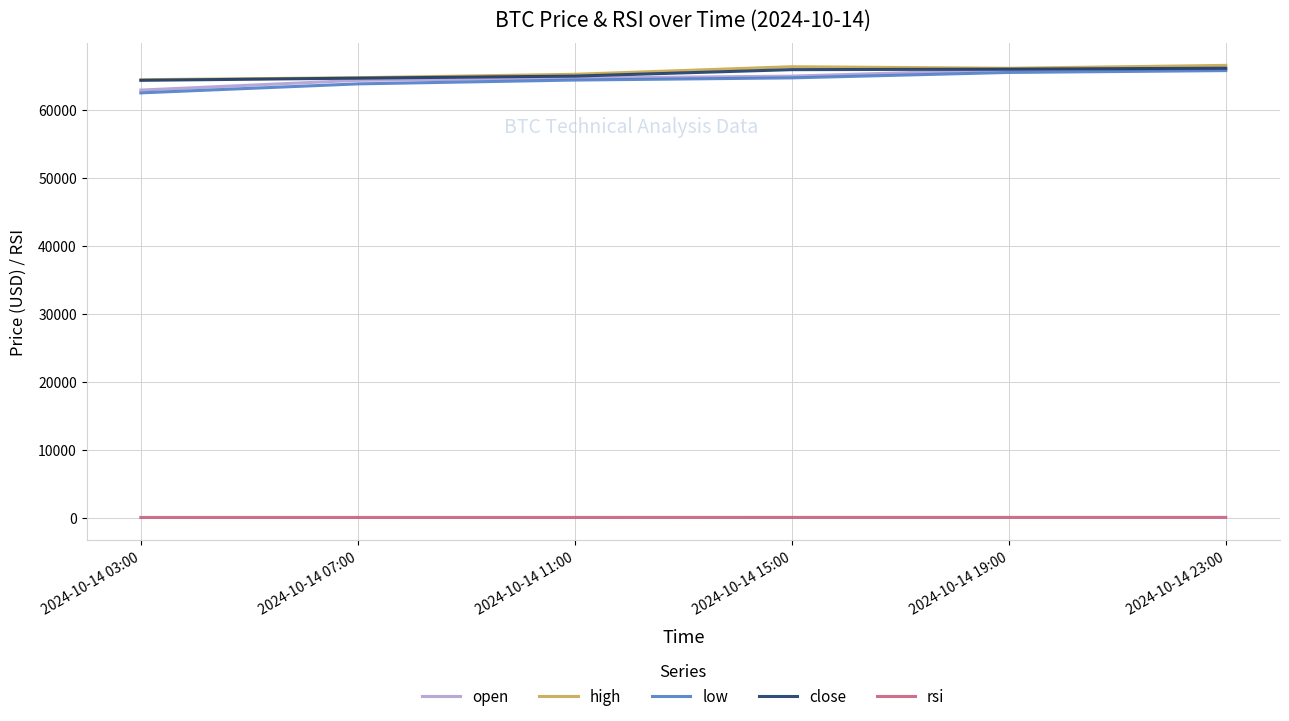

What is the minimum value for low?

62457.8